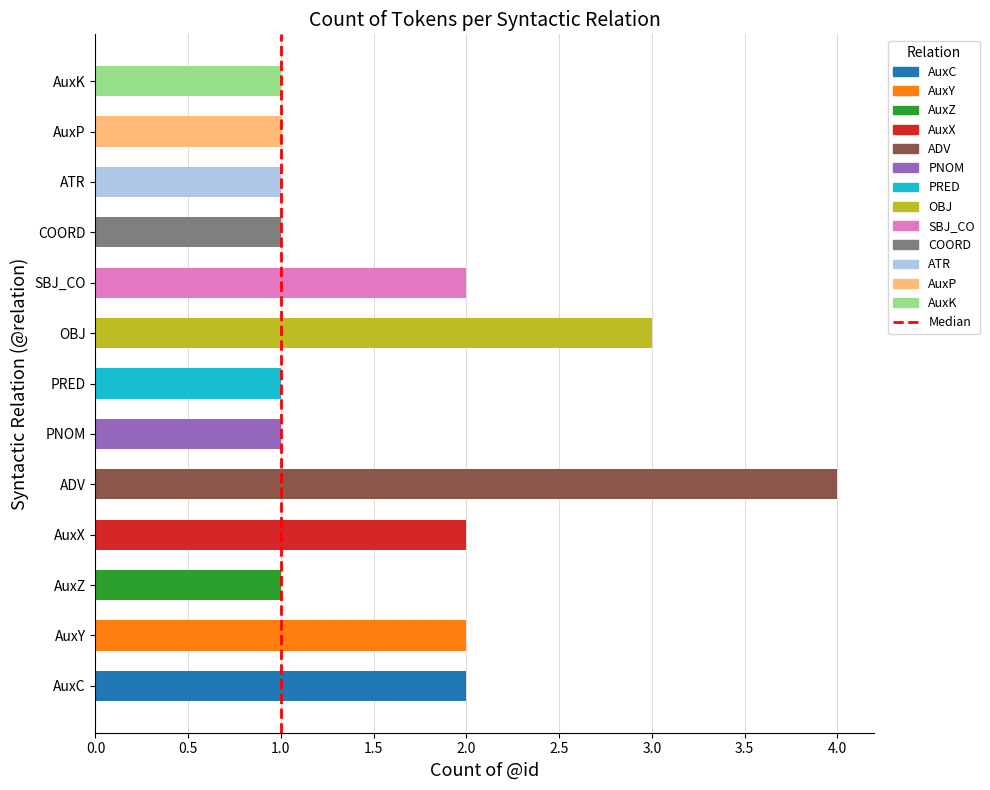

The chart shows a value of 1 at PNOM. True or false?

True